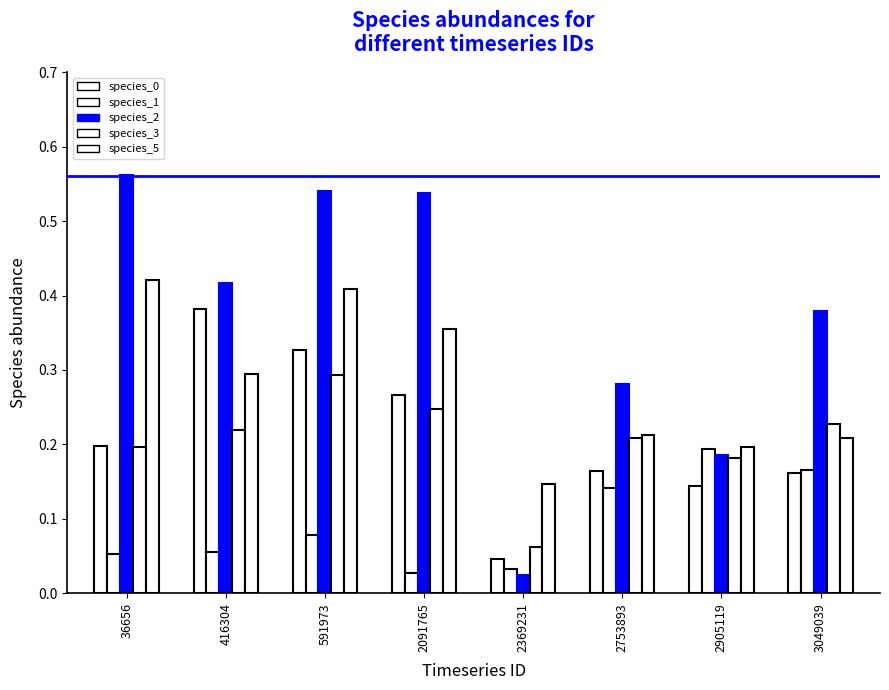

Are the bars horizontal?

No